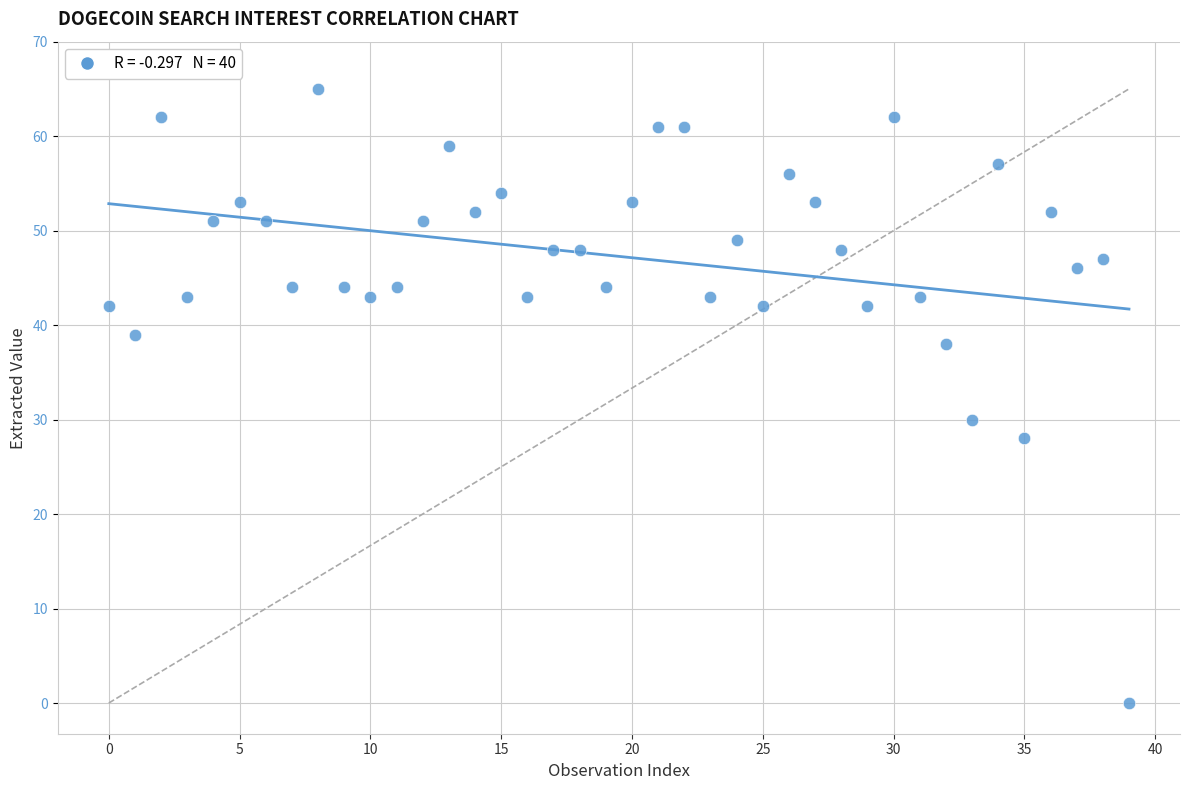

What Y value in the scatter plot is closest to 32?

30